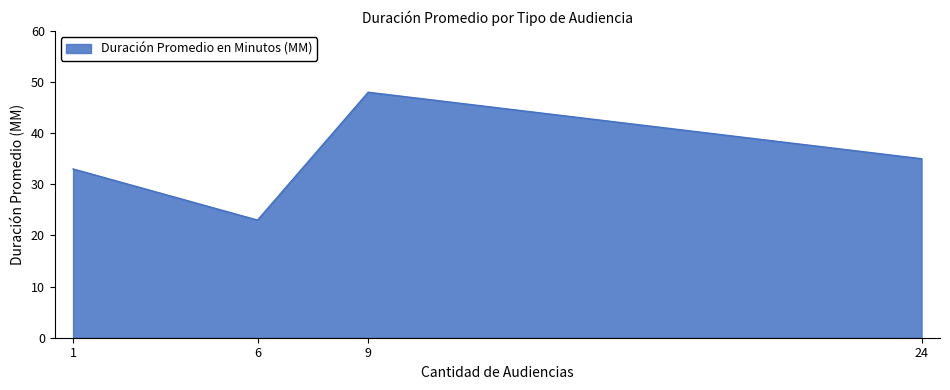

At which label is the value closest to 35?

24